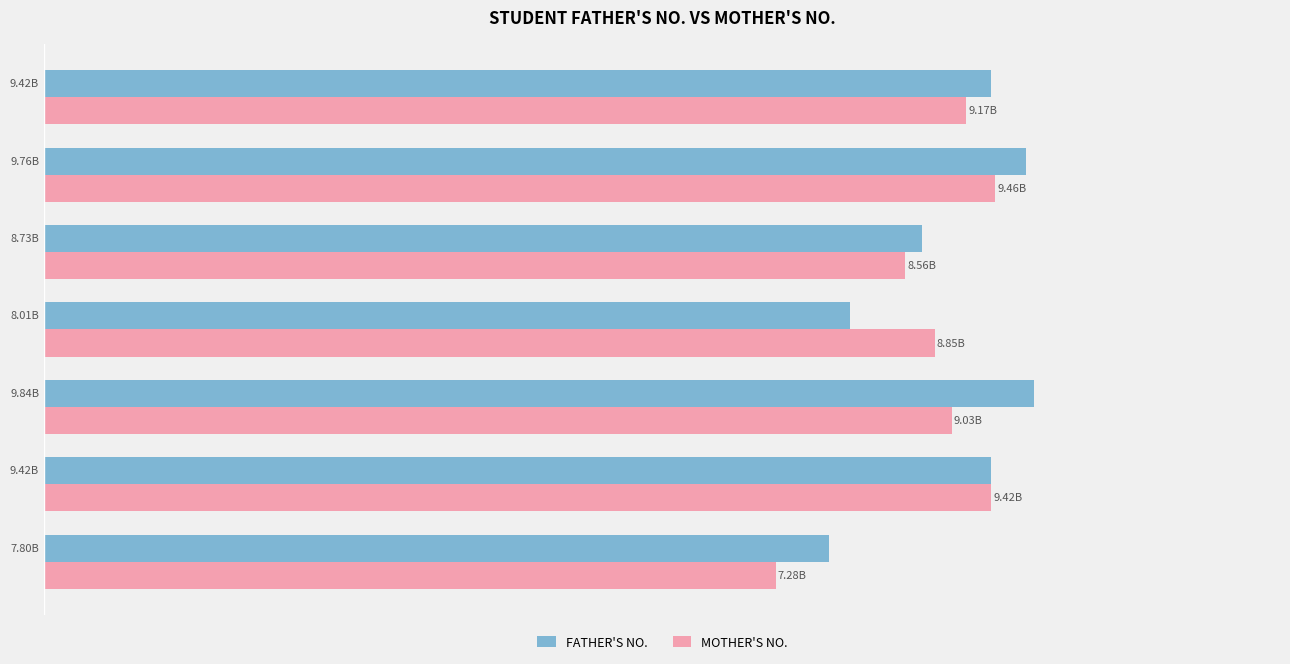

What are all the series names shown in the legend?

FATHER'S NO., MOTHER'S NO.